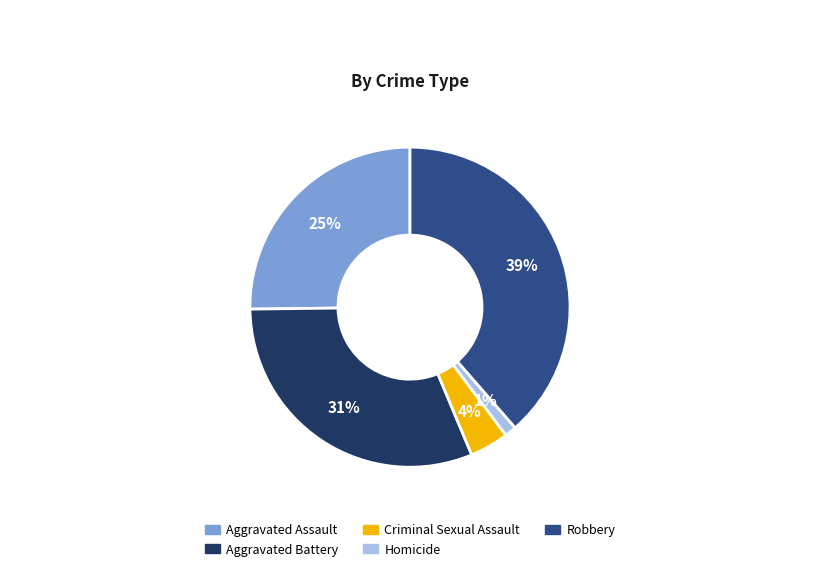

Which has a higher value, Aggravated Assault or Robbery?

Robbery